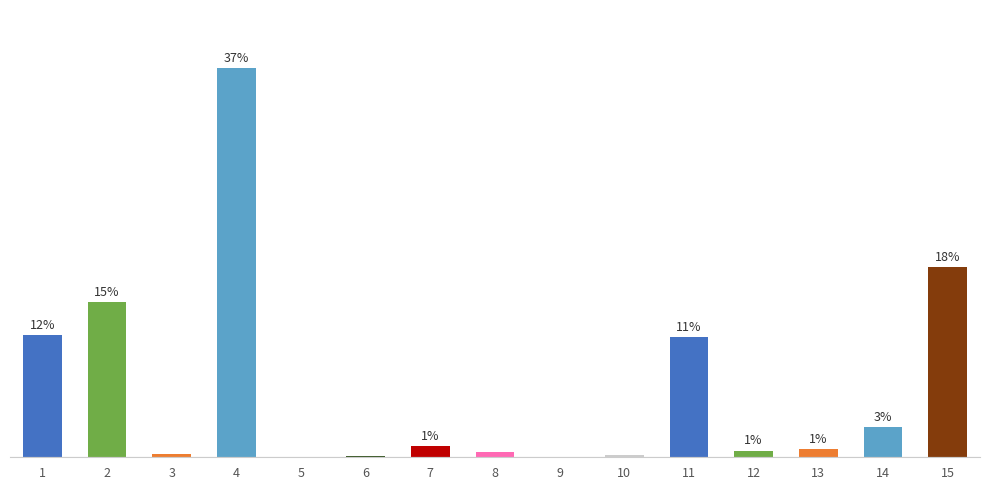

Which label corresponds to the largest value in the chart?

4